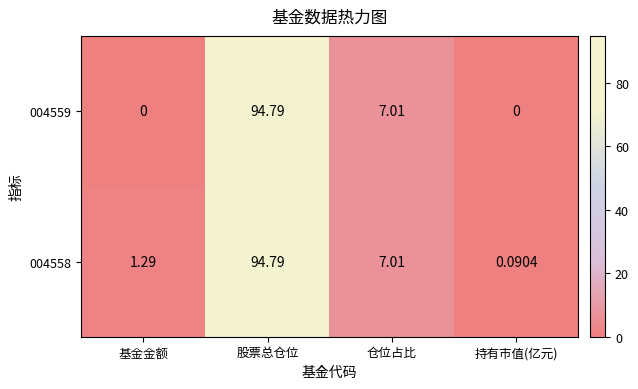

Is the value of 004559 at 持有市值(亿元) greater than the value of 004558 at 基金金额?

No